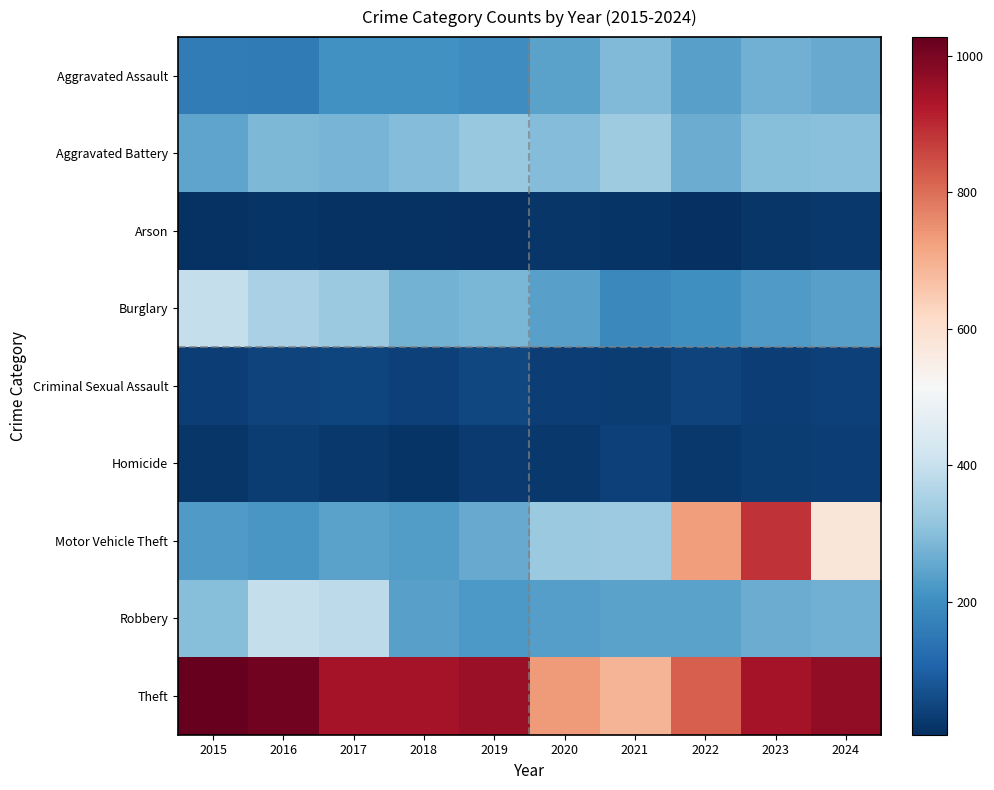

Between 2017 and 2018, which series saw the biggest shift?

Robbery